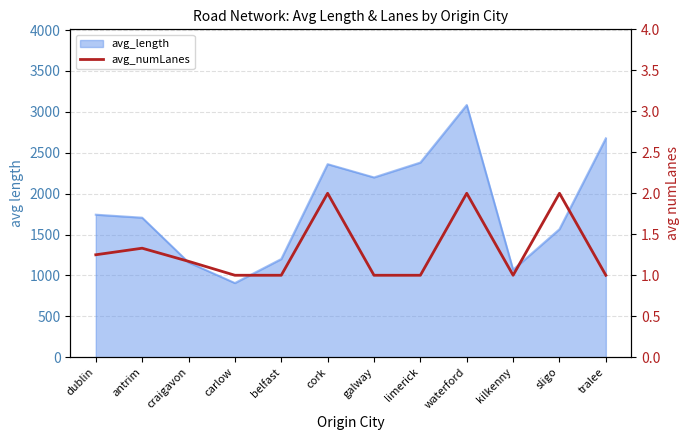

Reading right to left, extract all data points from this chart.

tralee=1.0	sligo=2.0	kilkenny=1.0	waterford=2.0	limerick=1.0	galway=1.0	cork=2.0	belfast=1.0	carlow=1.0	craigavon=1.2	antrim=1.3	dublin=1.2